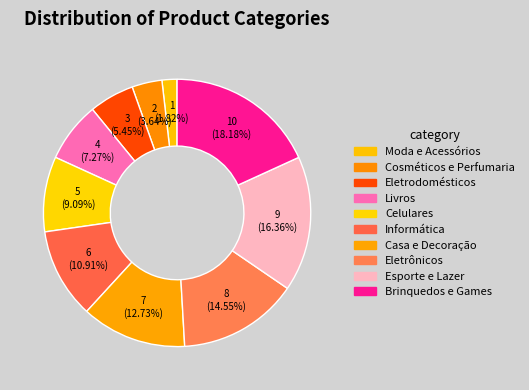

How many segments does this pie chart have?

10